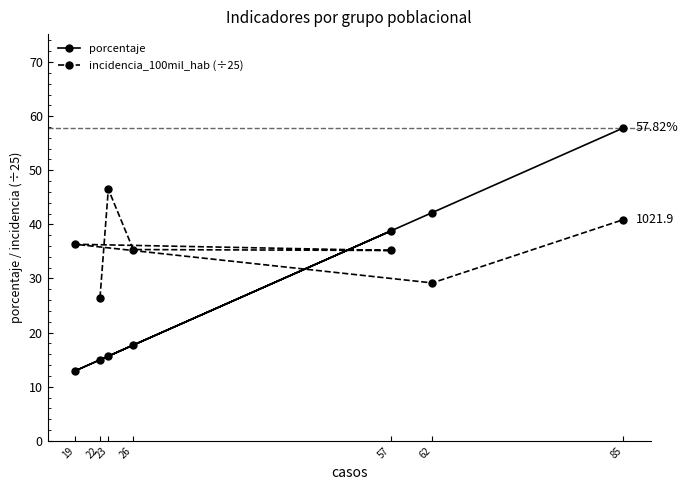

Rank the categories by porcentaje value from lowest to highest.

19, 22, 23, 26, 57, 62, 85